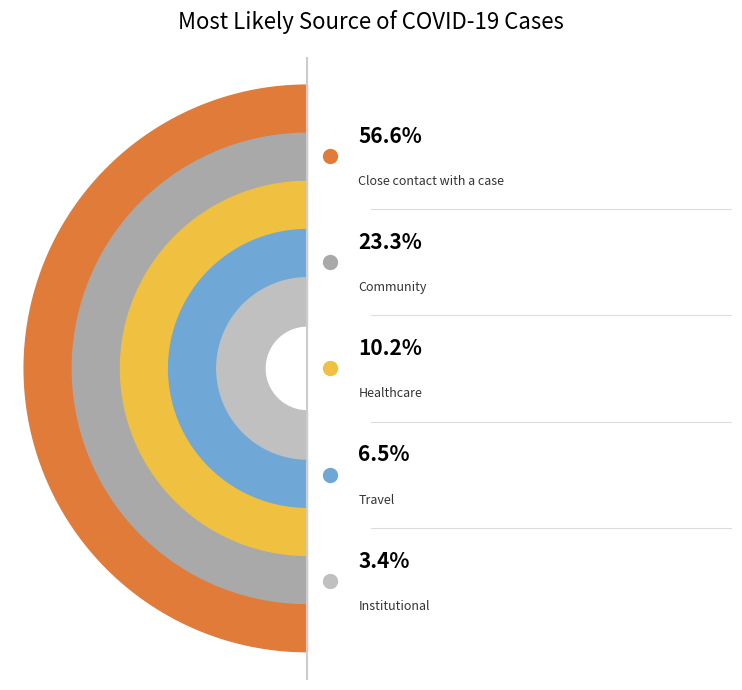

Which has a higher value, Community or Travel?

Community